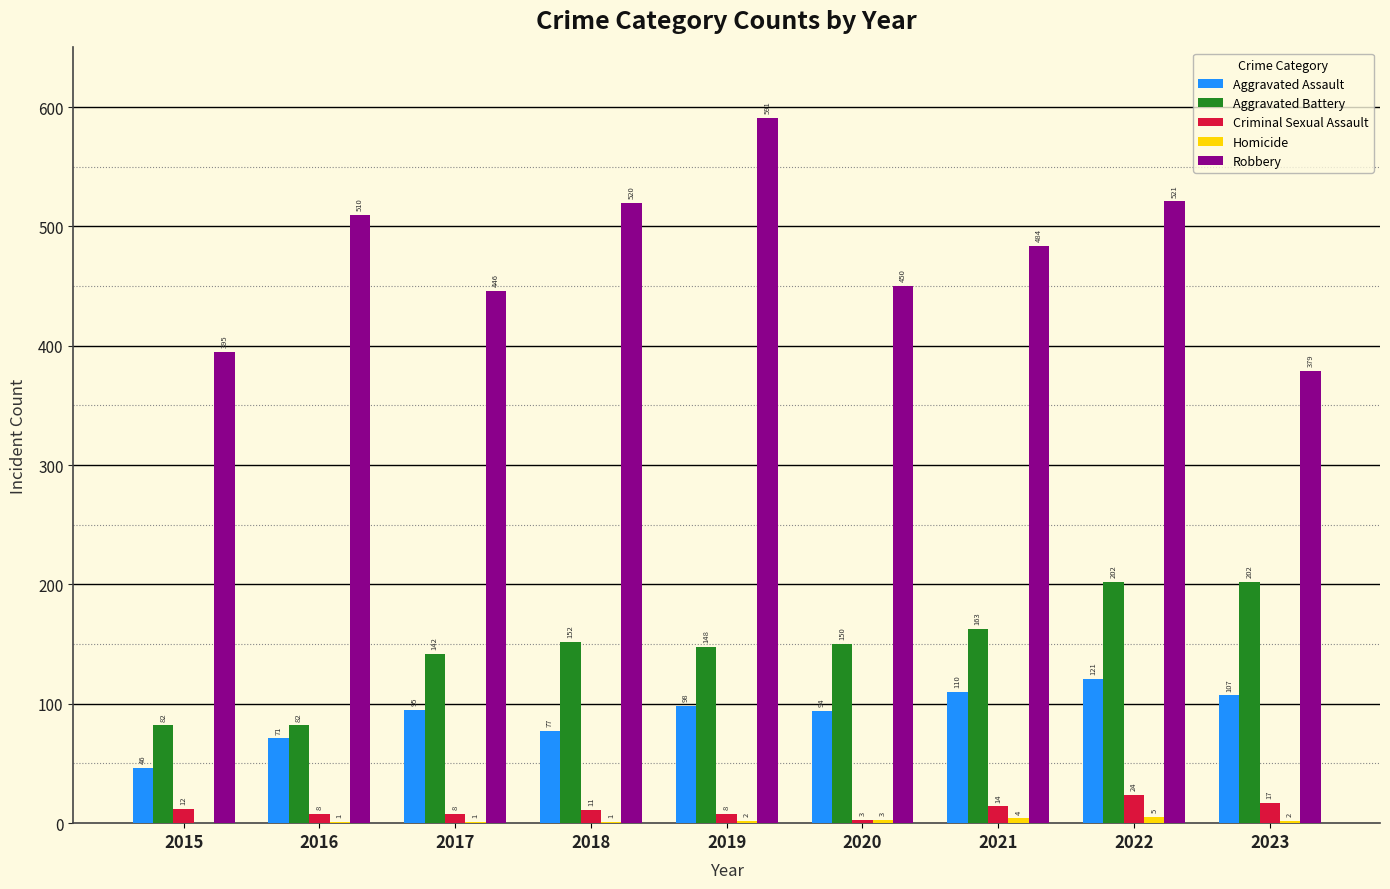

At which category is the sum across all series the highest?

2022